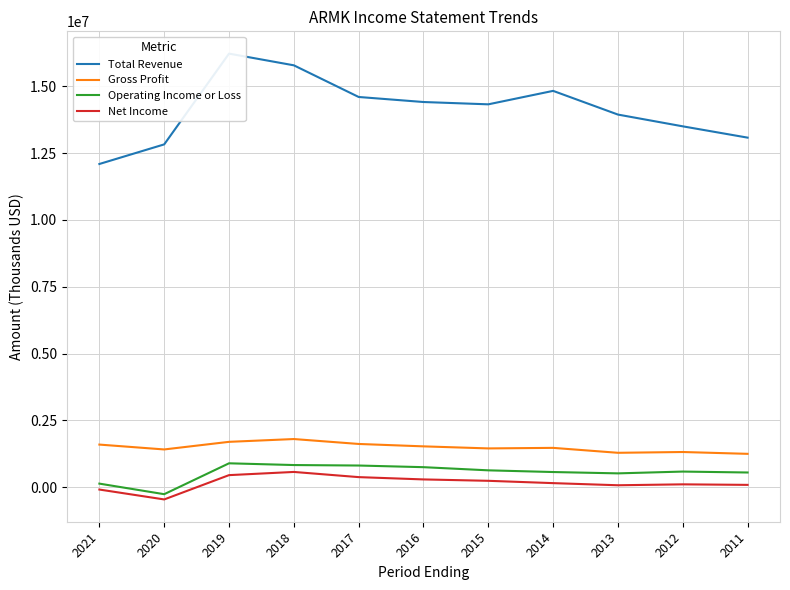

List the series in order of their peak value, lowest first.

Net Income, Operating Income or Loss, Gross Profit, Total Revenue